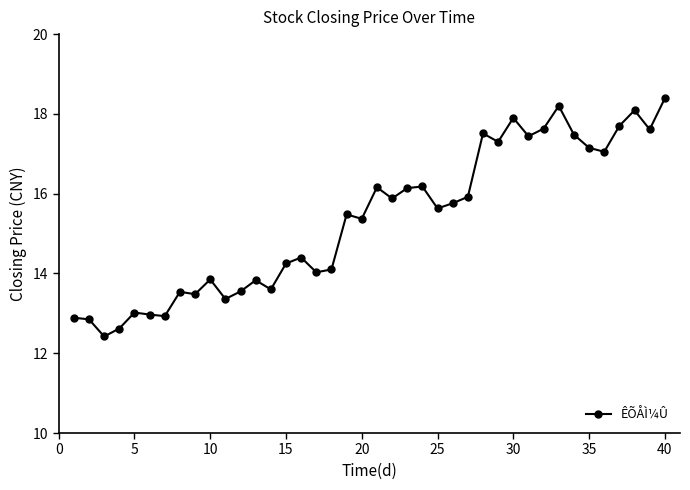

What is the greatest value displayed?

18.4